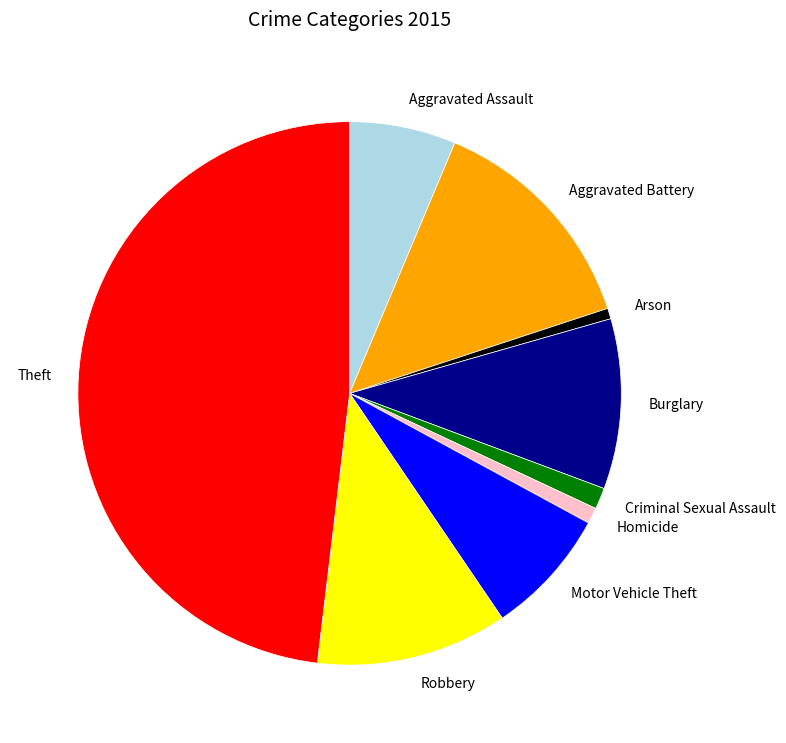

Is there a majority slice in this chart?

No